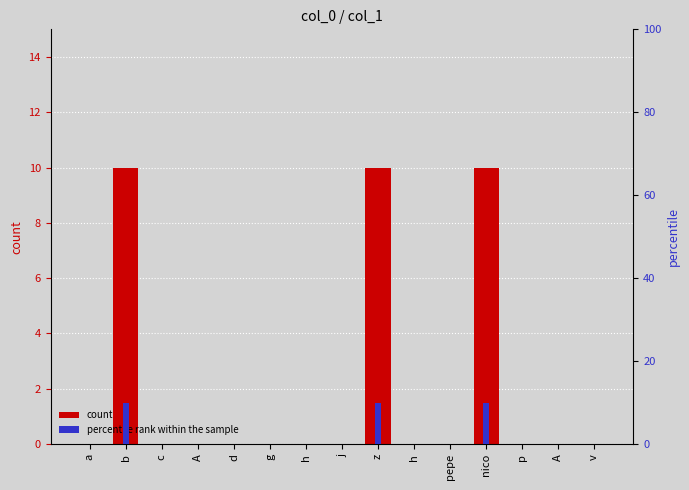

Reading right to left, extract all data points from this chart.

count: 0	0	0	10	0	0	10	0	0	0	0	0	0	10	0
percentile rank within the sample: 0	0	0	10	0	0	10	0	0	0	0	0	0	10	0